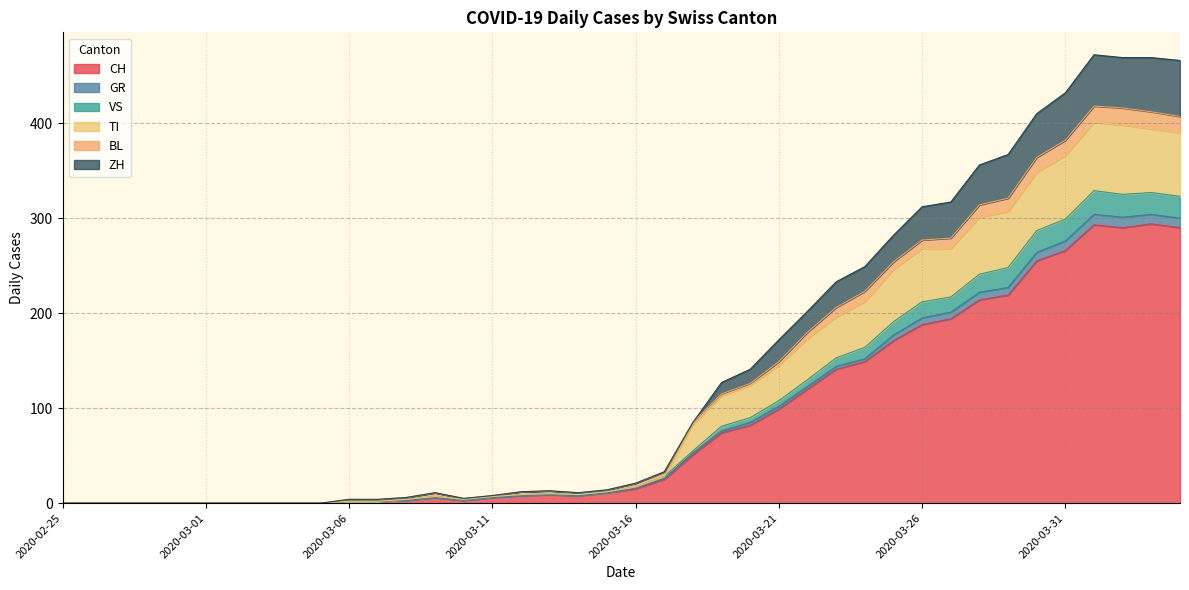

True or false: ZH and VS intersect in this chart.

False